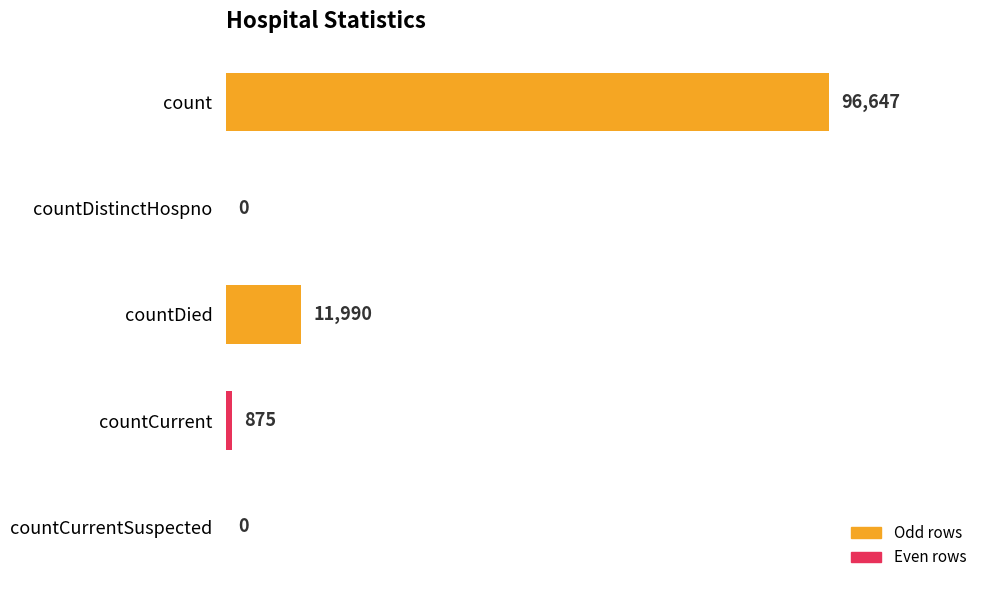

Are the bars horizontal?

Yes